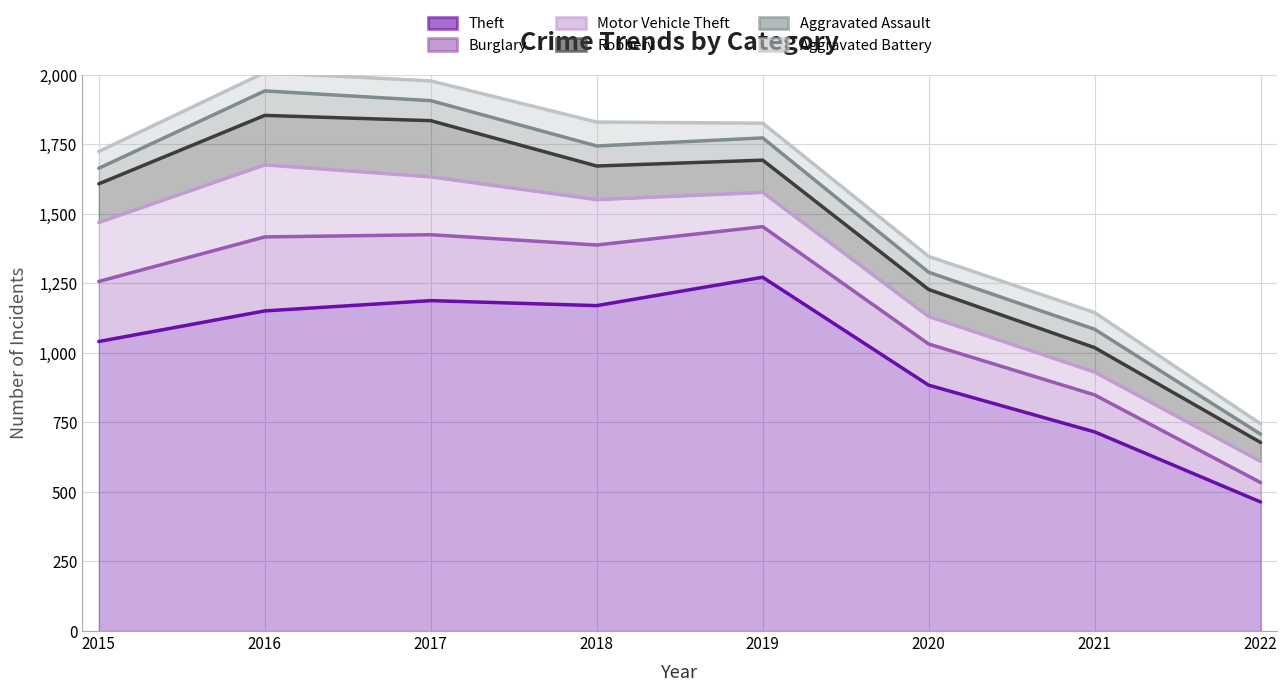

At which label does Theft reach its minimum?

2022